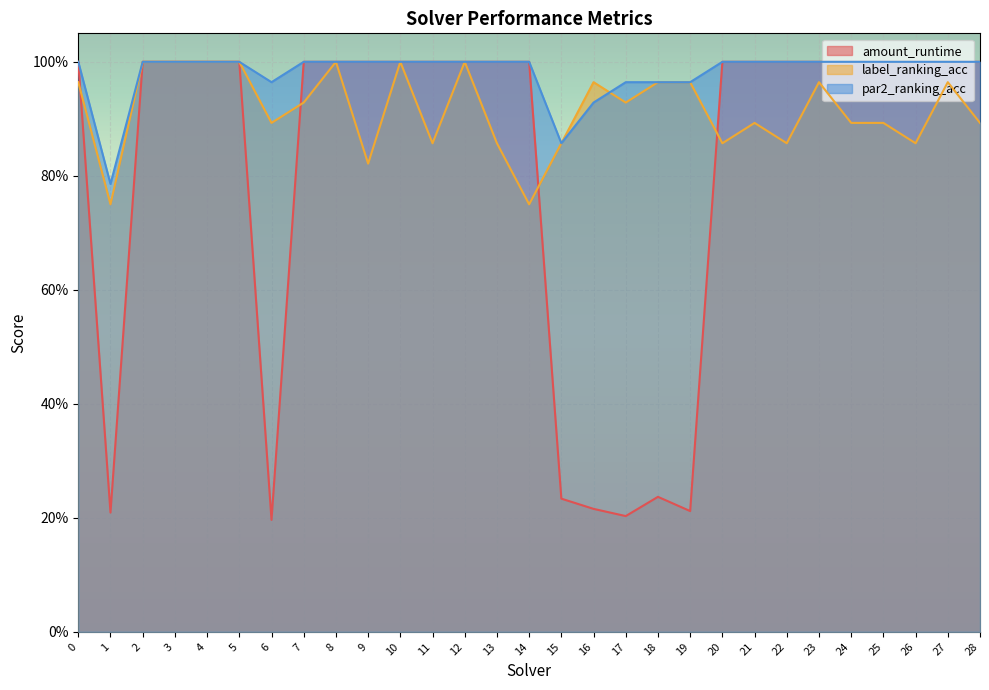

How many lines are shown in the chart?

3